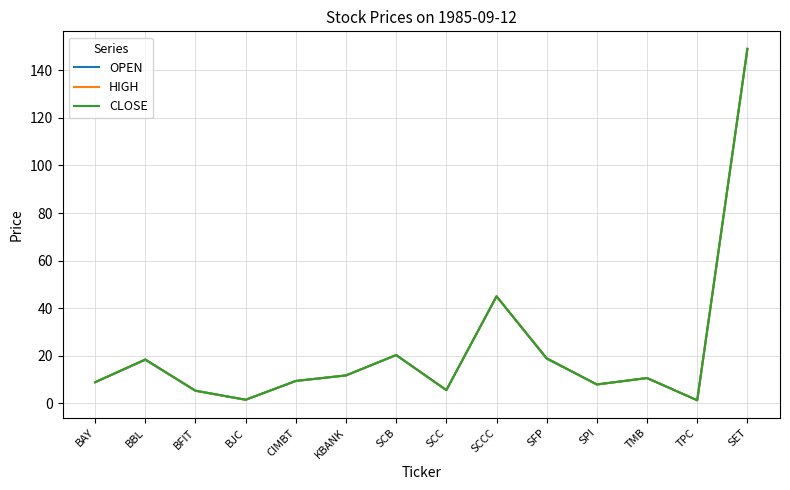

Does the chart have visible grid lines?

Yes